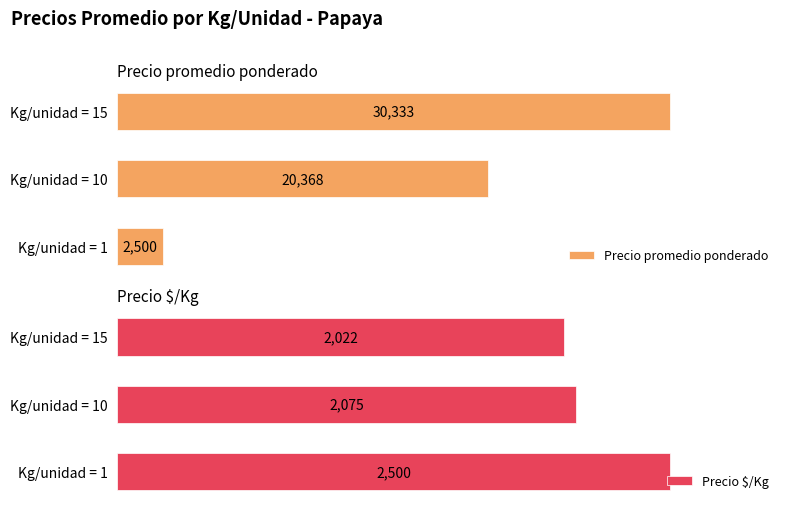

Rank the series by their maximum value, from highest to lowest.

Precio promedio ponderado, Precio $/Kg